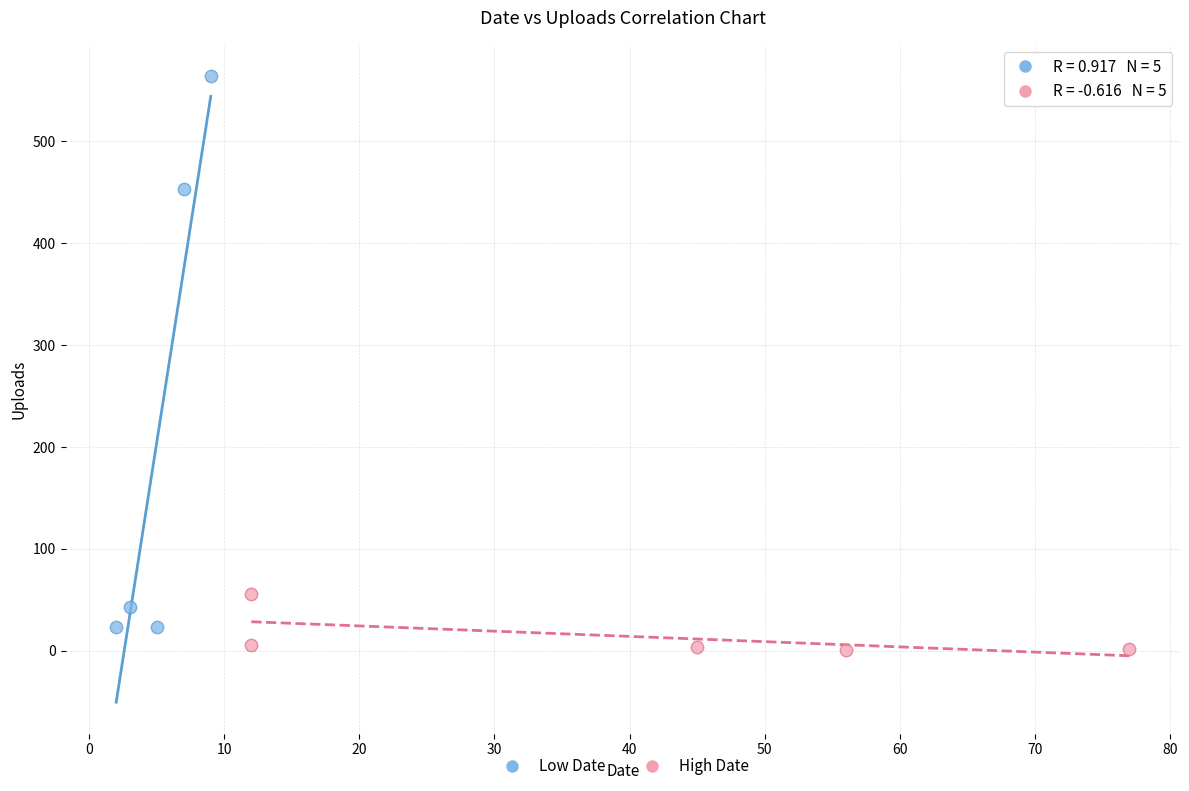

Which series reaches the maximum Y coordinate?

Low Date